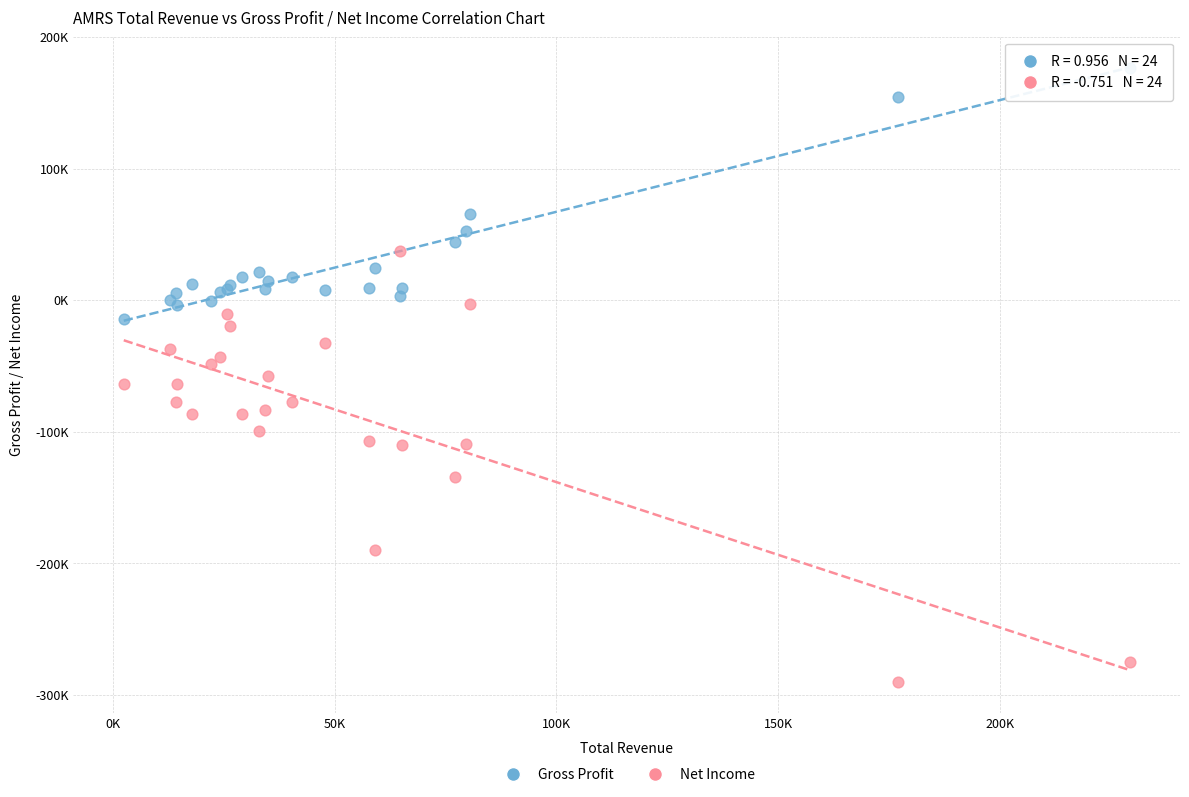

What are all the series names shown in the legend?

Gross Profit, Net Income